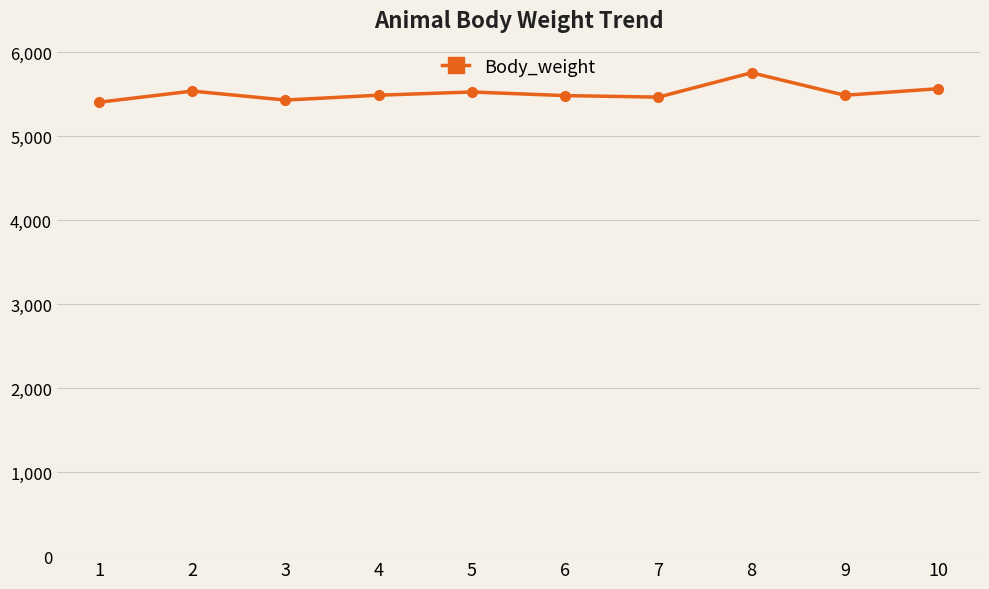

What is the greatest value displayed?

5753